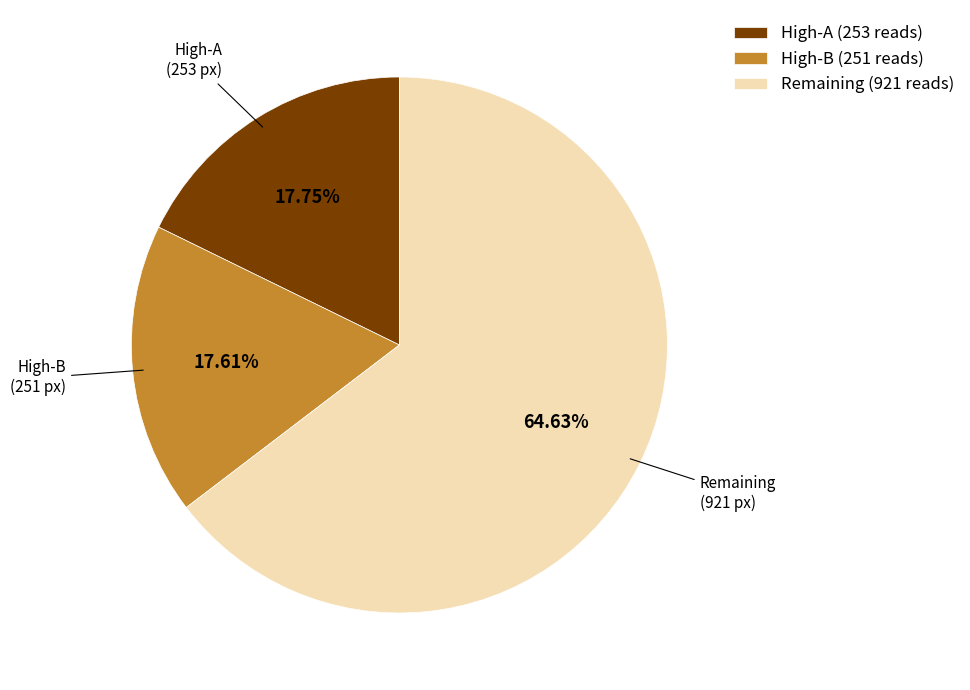

How many slices are in this pie chart?

3